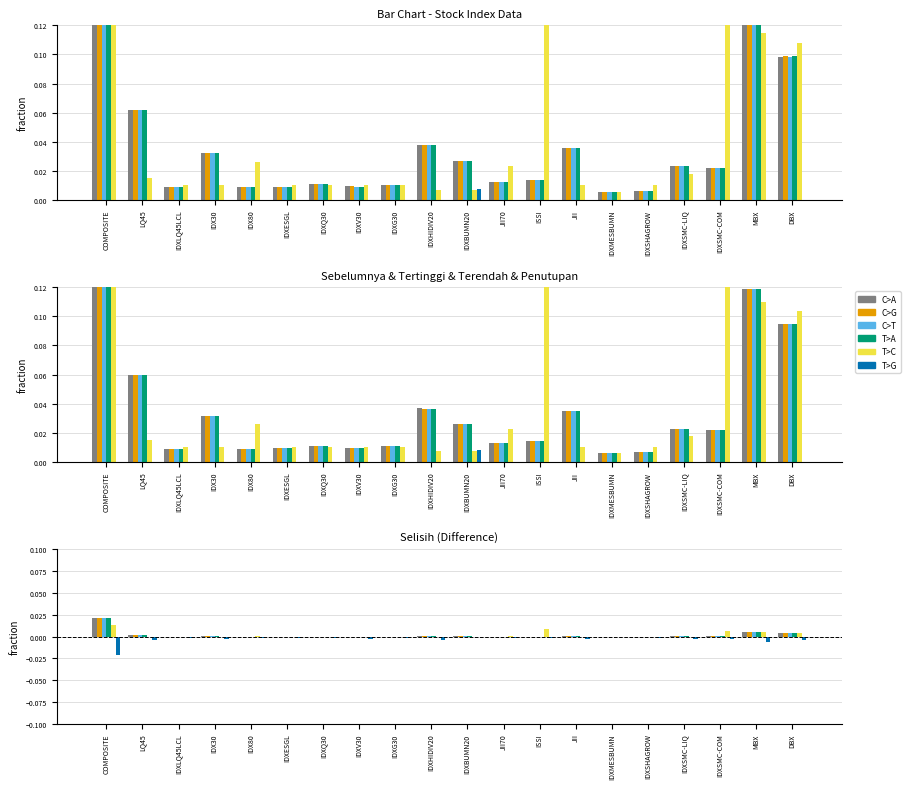

How many bars are there in each group?

6